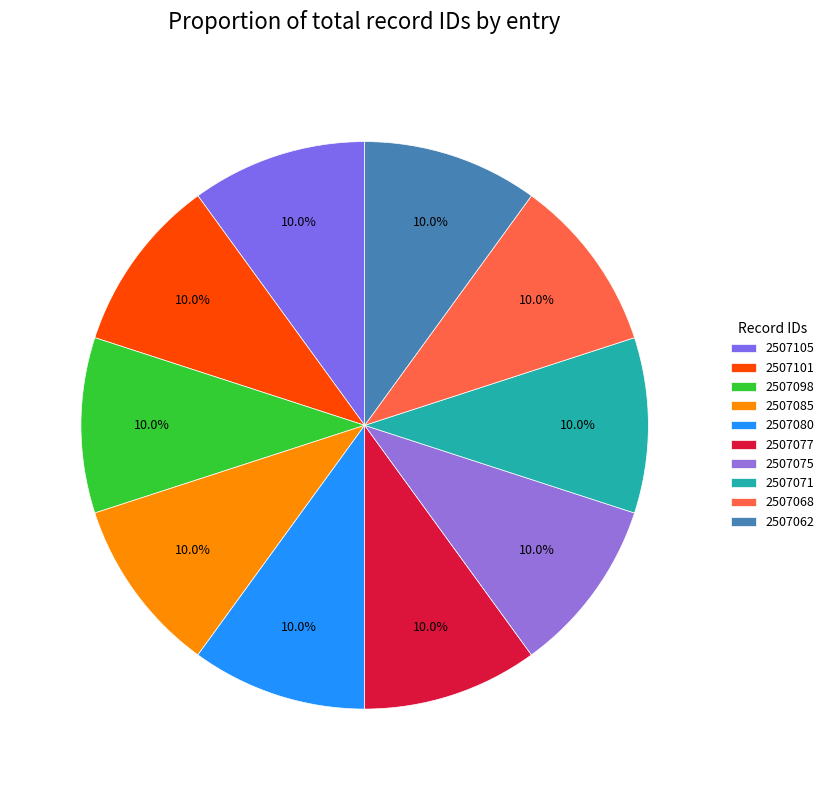

Is the sum of 2507077 and 2507085 greater than half?

No